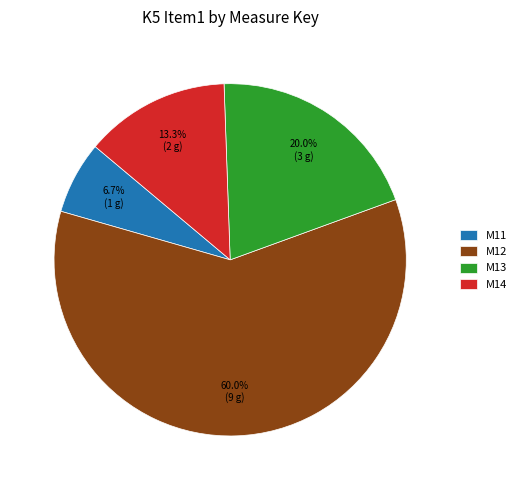

Between M12 and M13, which is larger?

M12